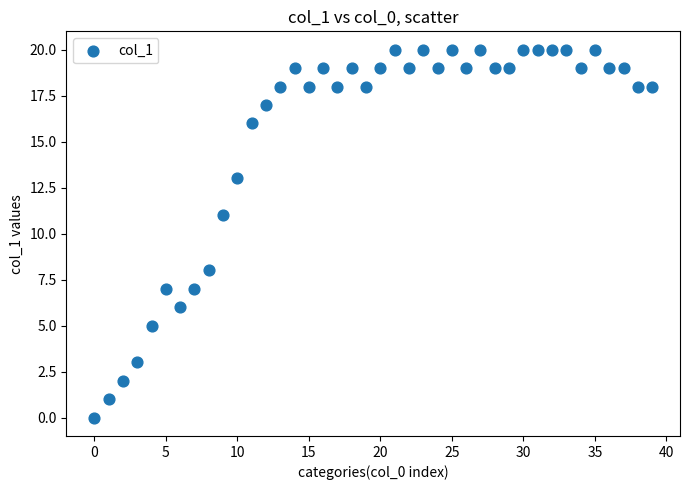

What is the range of Y values (max minus min)?

20